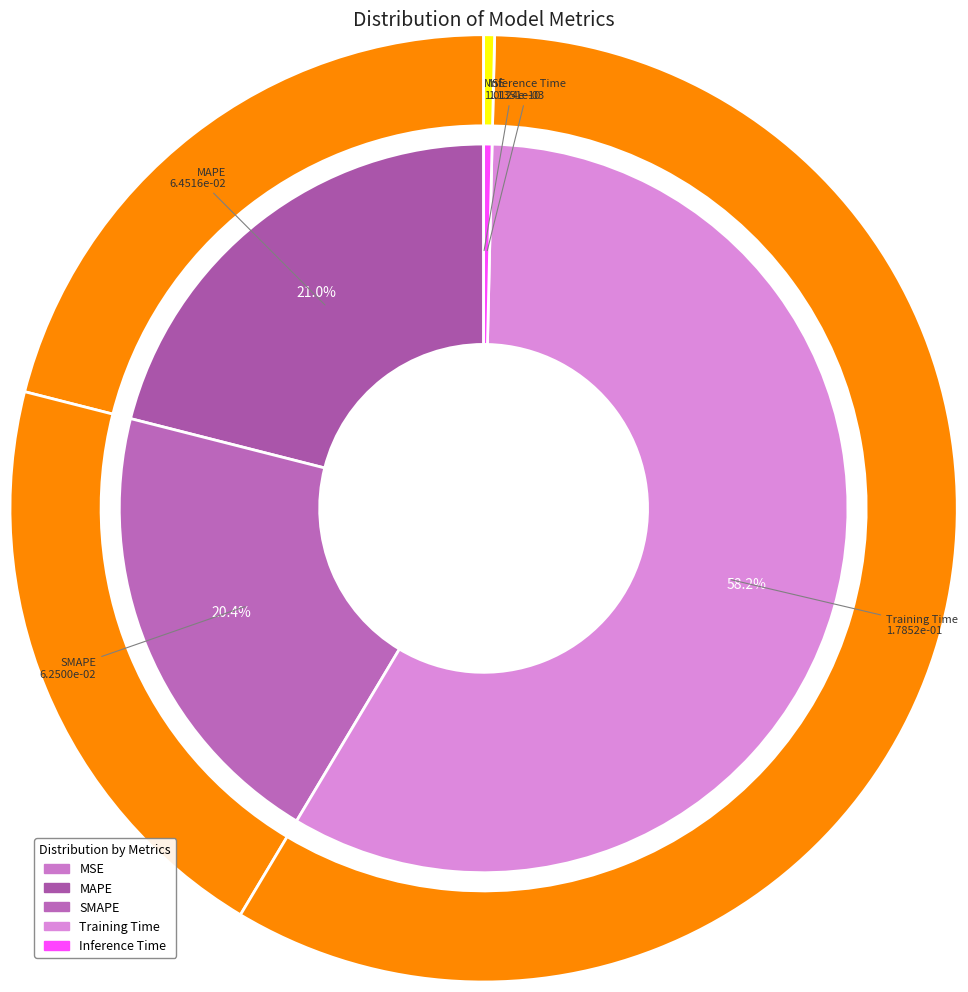

To the nearest percent, what is the difference between the SMAPE and MAPE slice percentages?

1%